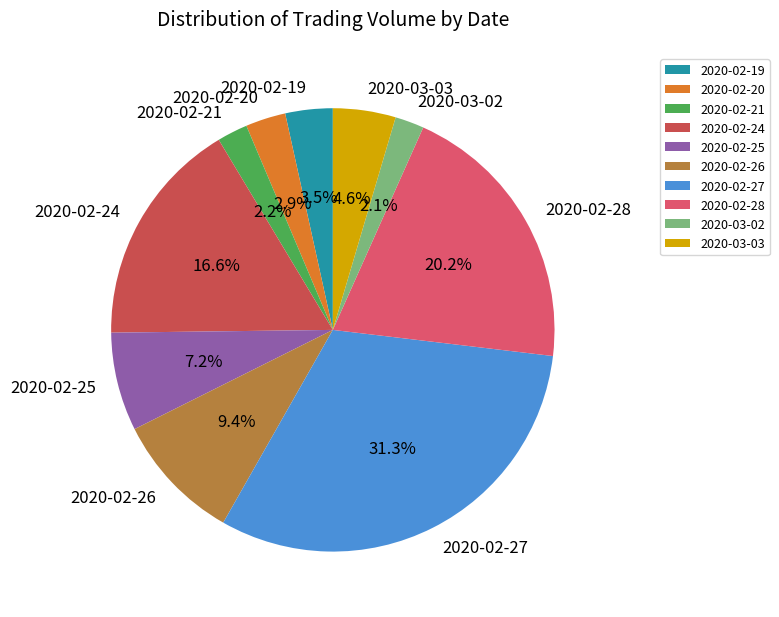

Is it true that 2020-02-25 is 14% of the pie?

False